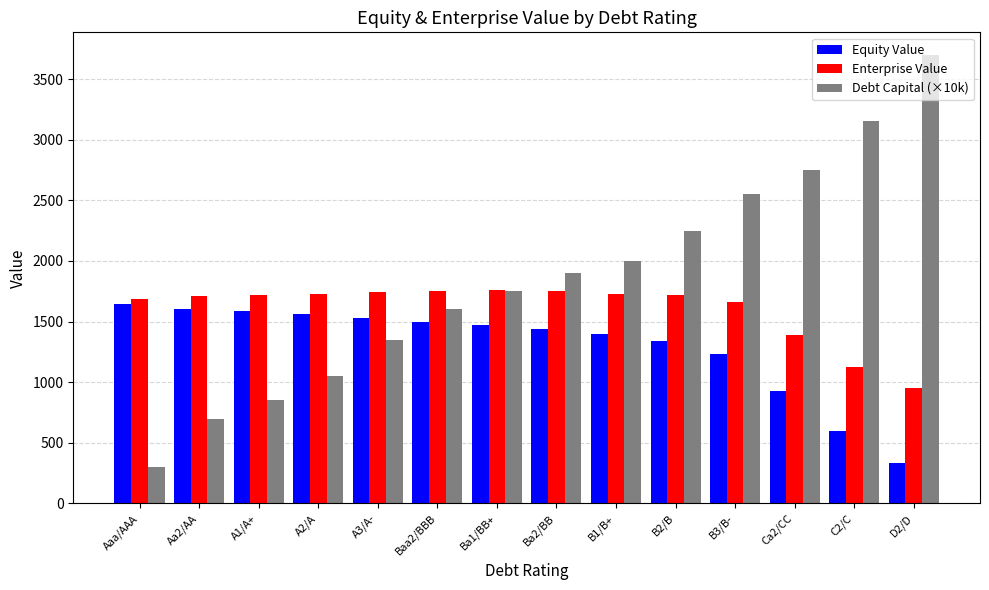

What is the sum of the Debt Capital (×10k) values at A1/A+ and D2/D?

4550.0